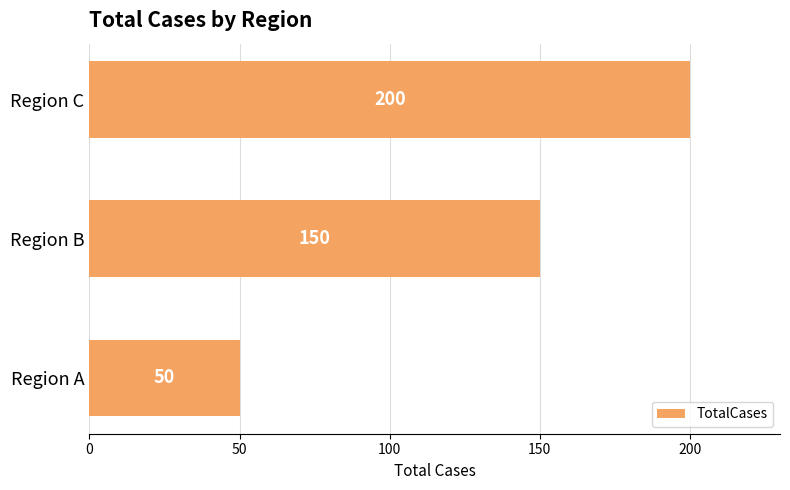

List the labels in order of value, smallest first.

Region A, Region B, Region C